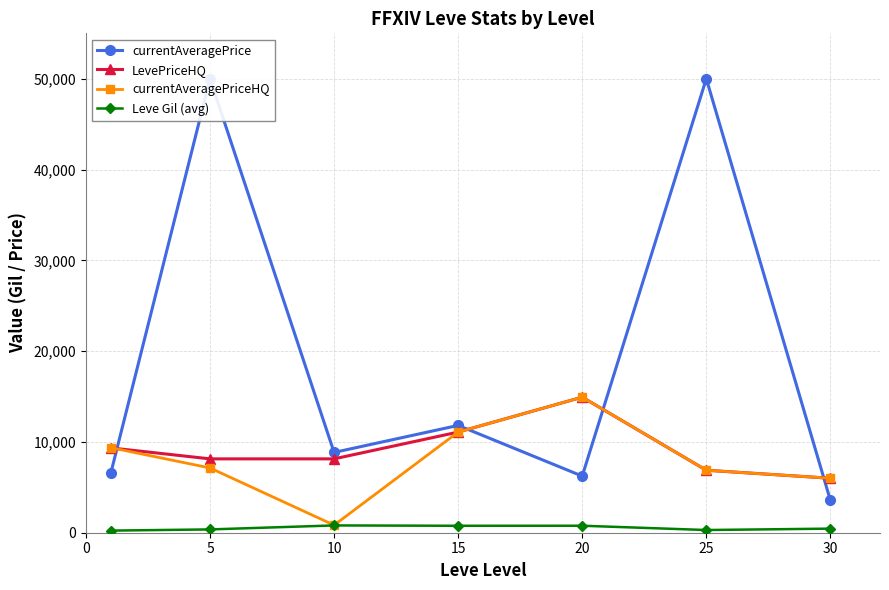

What is the maximum value shown in the chart?

50000.0